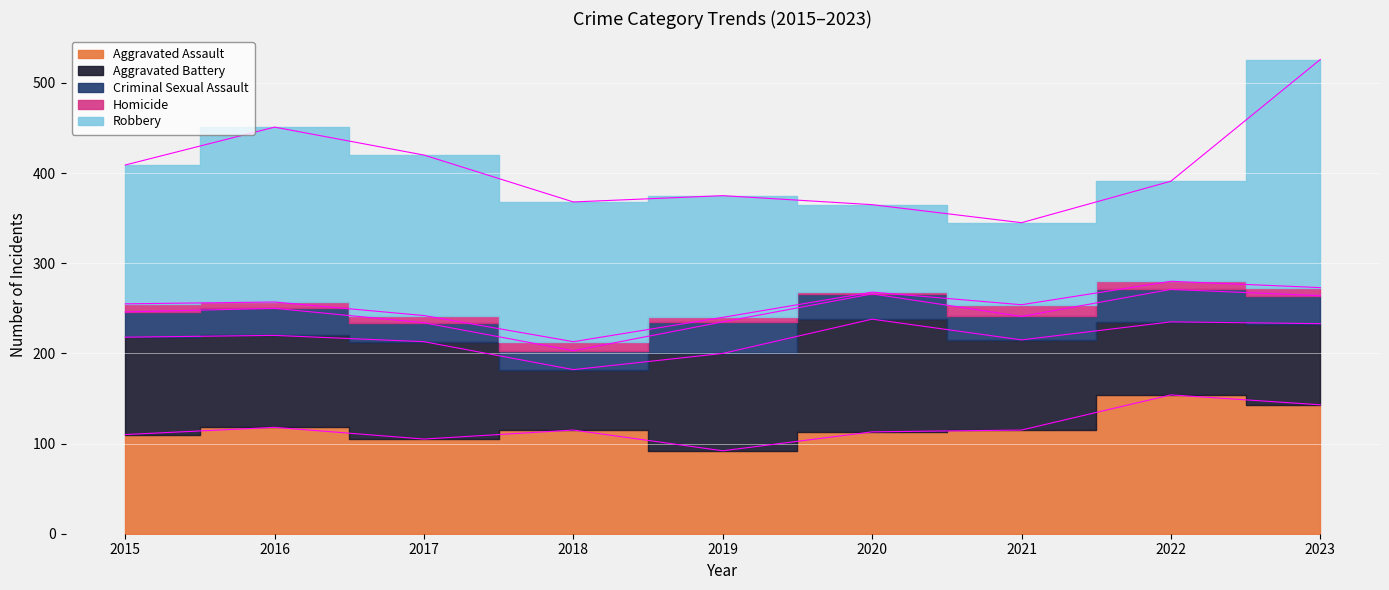

Which category has the lowest value in the Homicide series?

2020